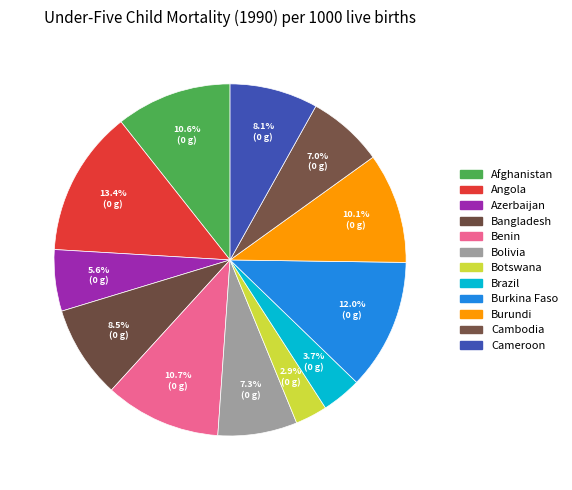

What percentage do Afghanistan and Bolivia together represent?

17.9%